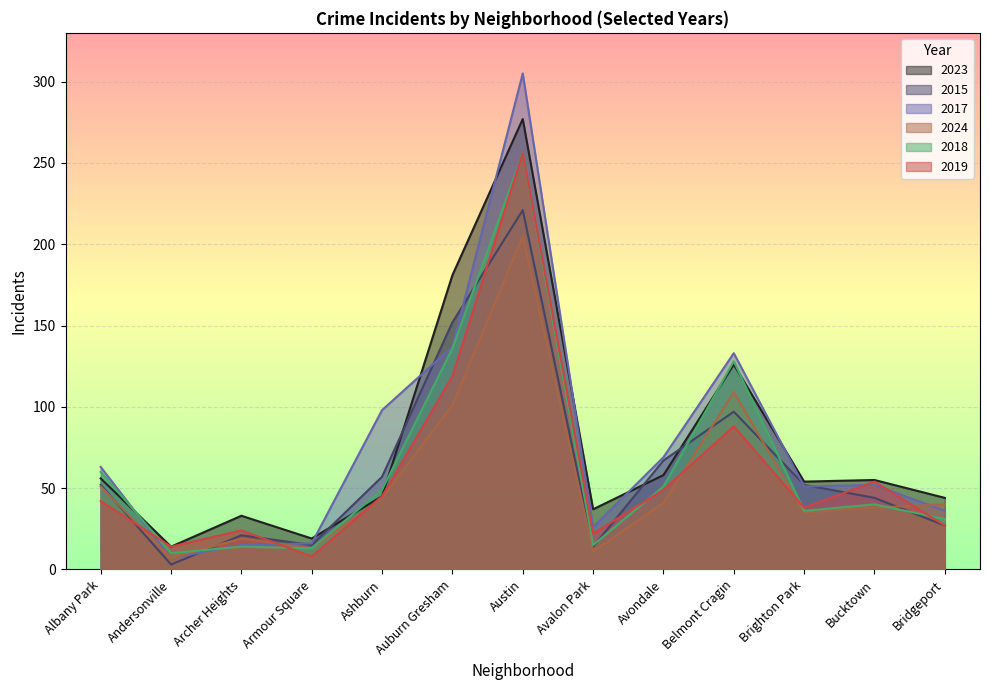

What are all the series names shown in the legend?

2023, 2015, 2017, 2024, 2018, 2019